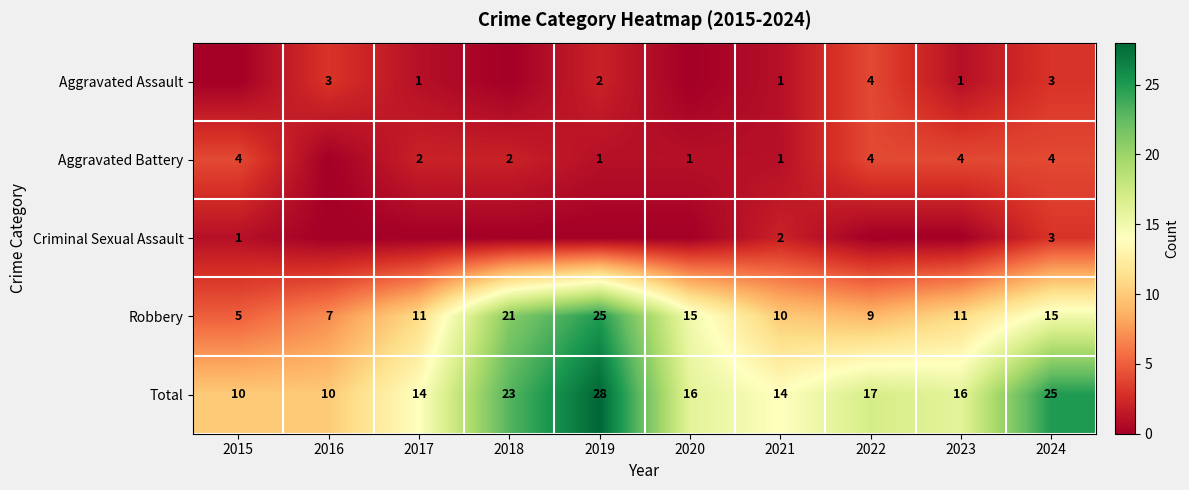

Is it true that Robbery equals 7 at 2015?

False